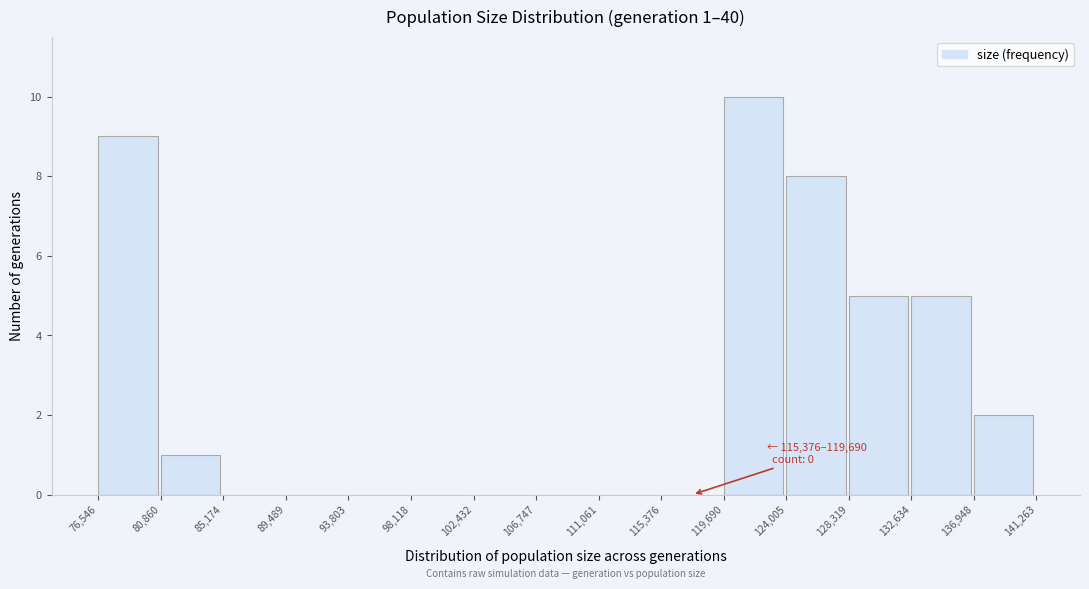

Over which range of the x-axis is the bar tallest?

119,690 to 124,005